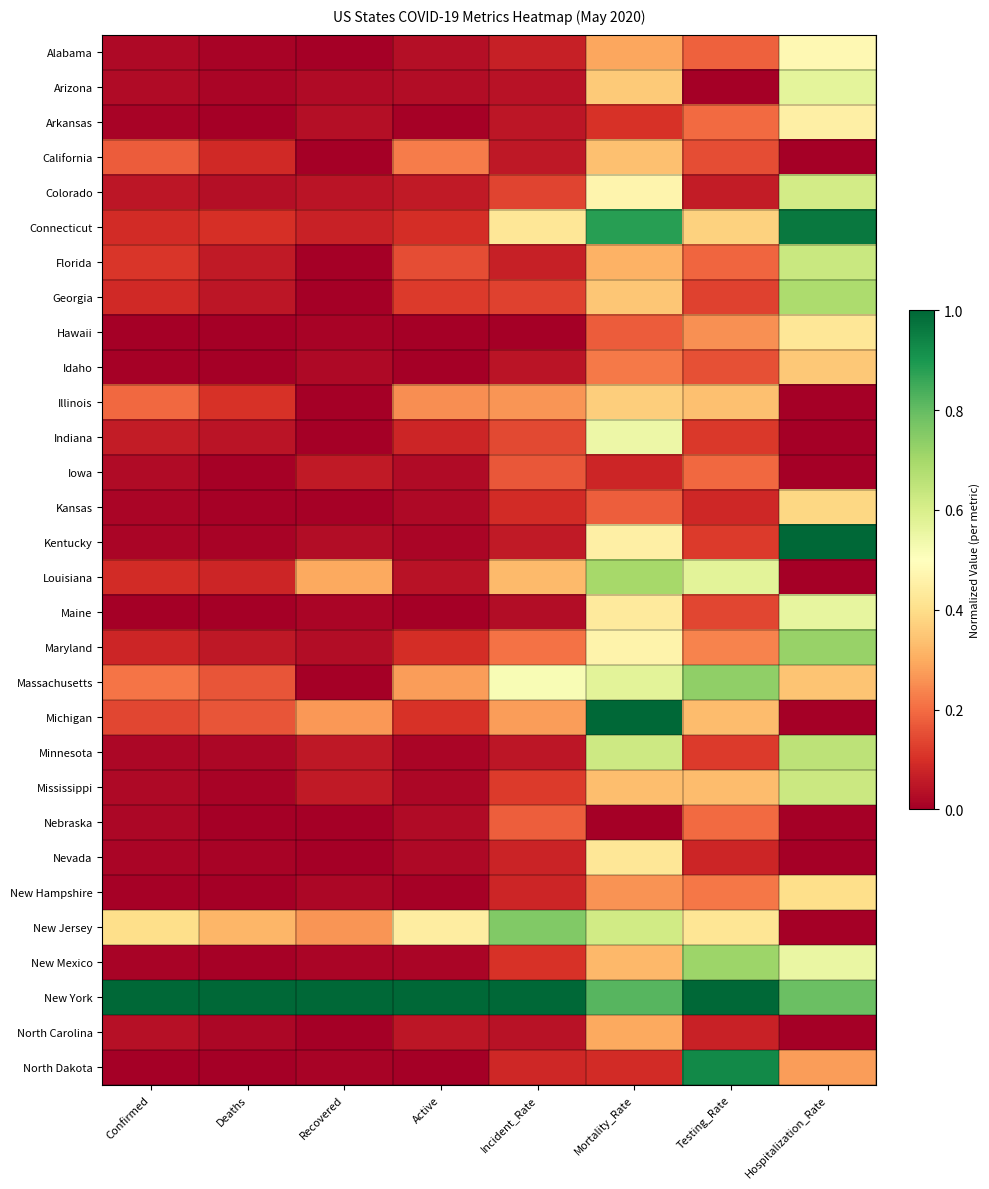

What is the total value across all series at Incident_Rate?

5.6